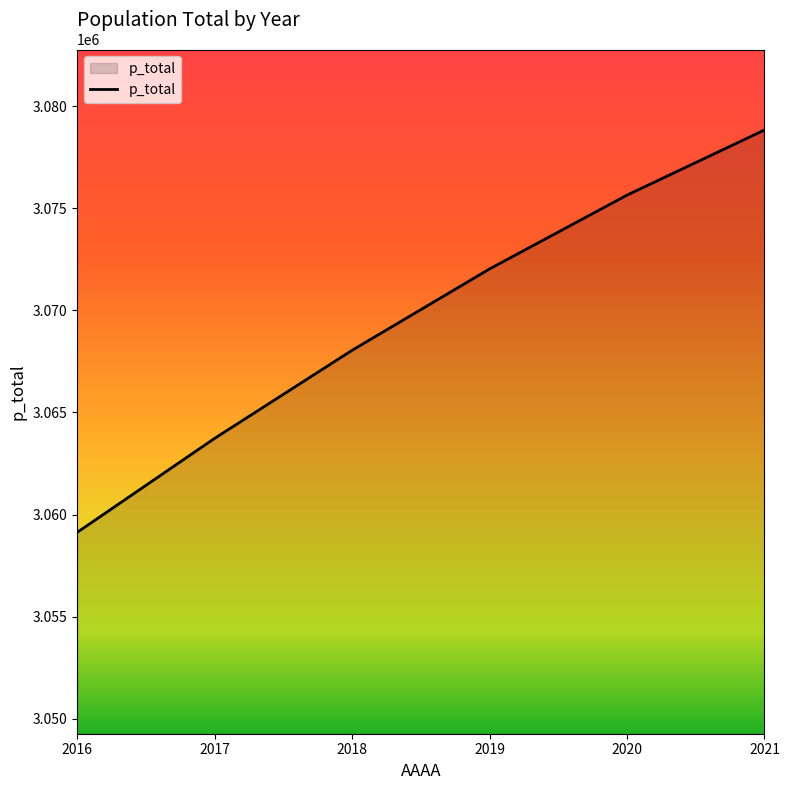

What value does the data have at 2021, to the nearest 100?

3078800